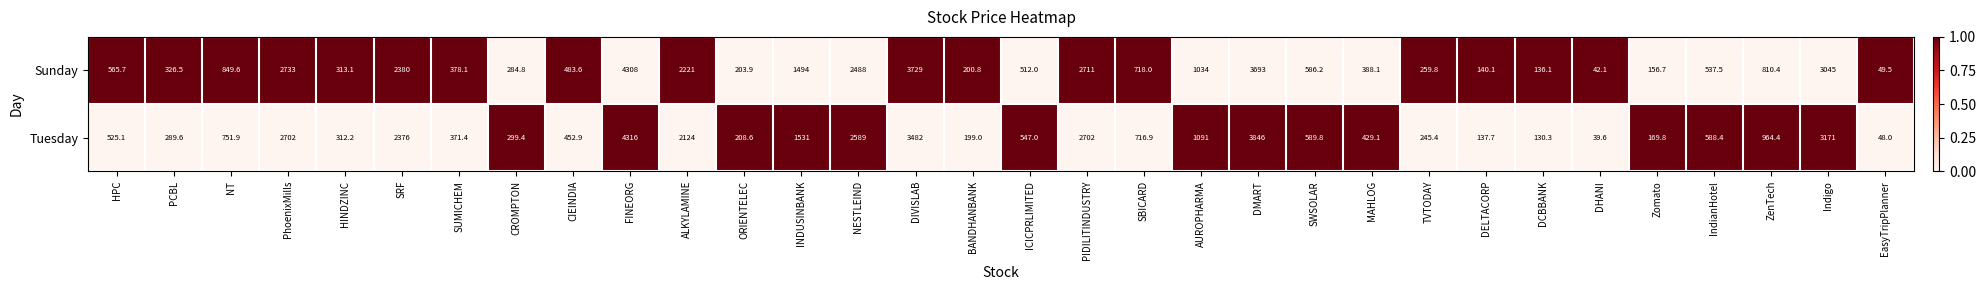

Which category has the lowest value across all series?

DHANI